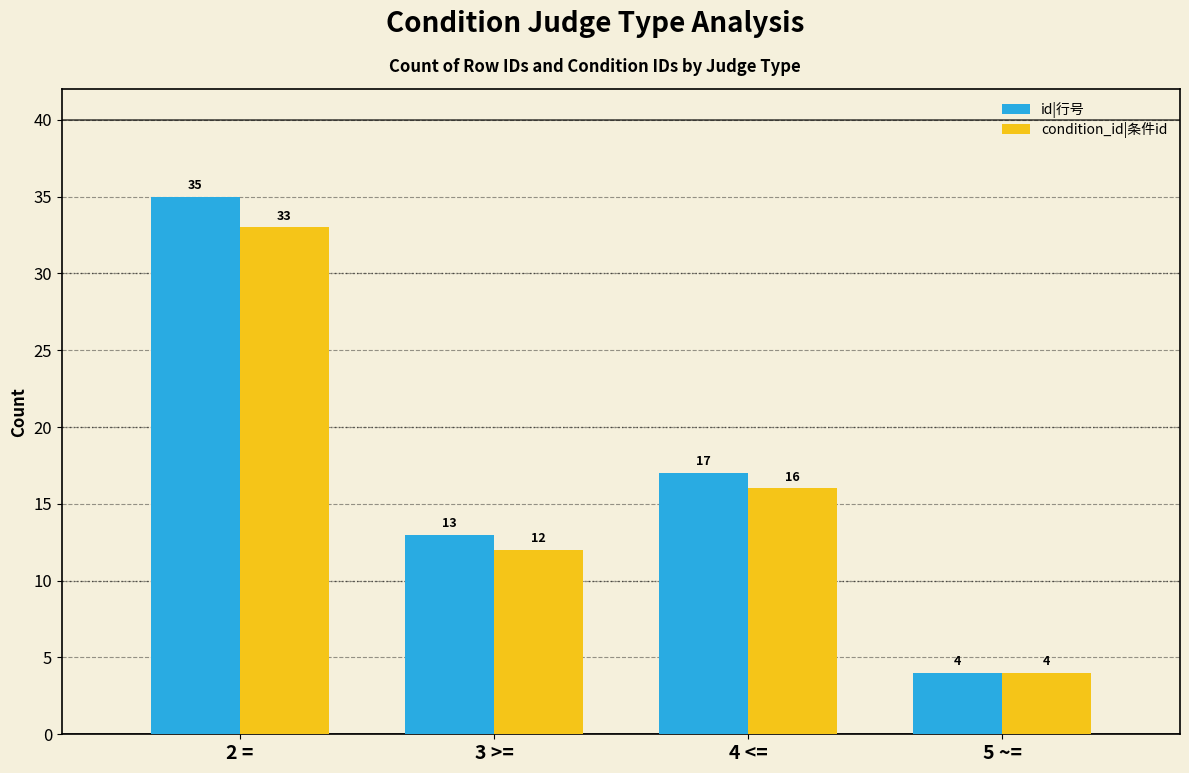

At which label is id|行号 closest to 19?

4 <=